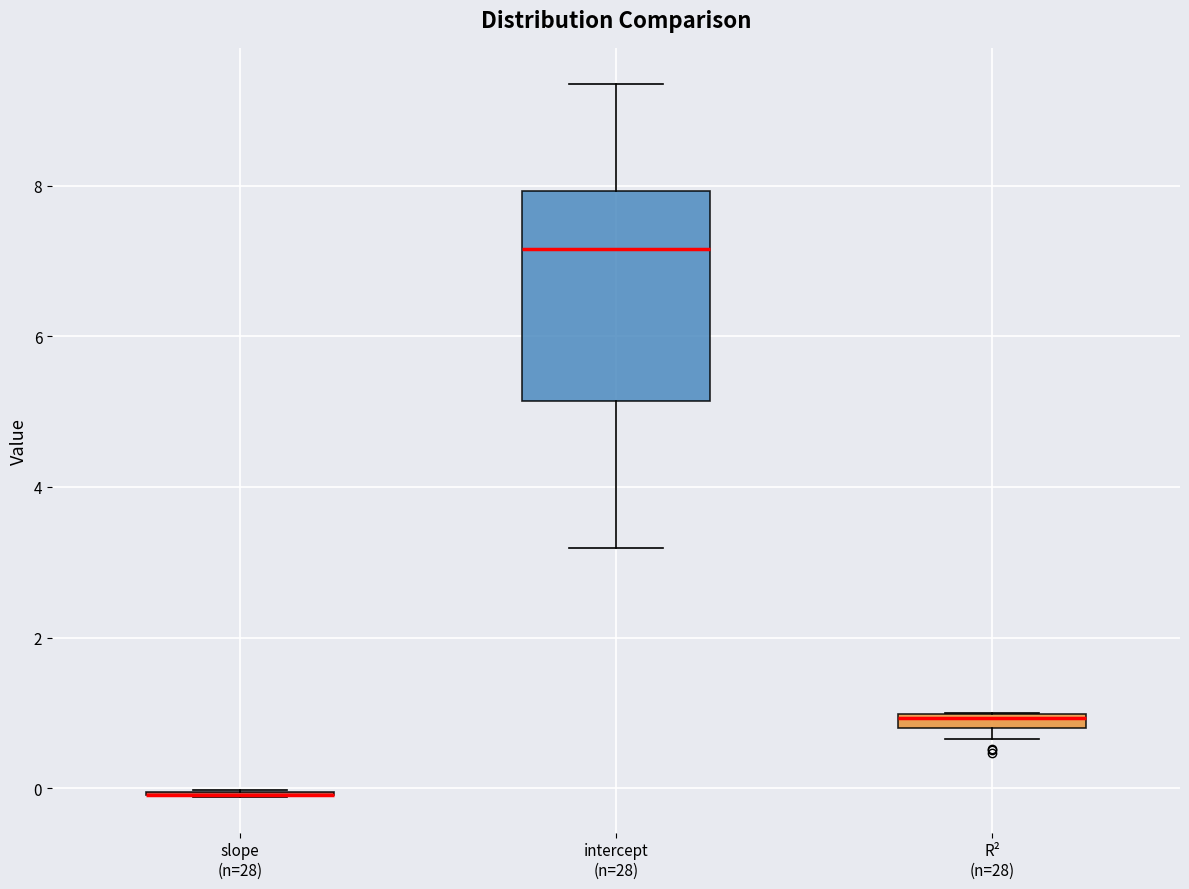

Where is the upper edge of the box for R² (n=28) on the y-axis? The values are not printed on the chart, so give them approximately, as read against the axis.

1.0